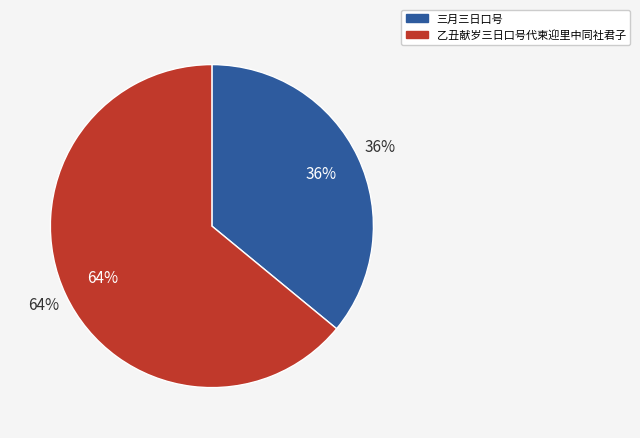

Does any single category account for the majority?

Yes